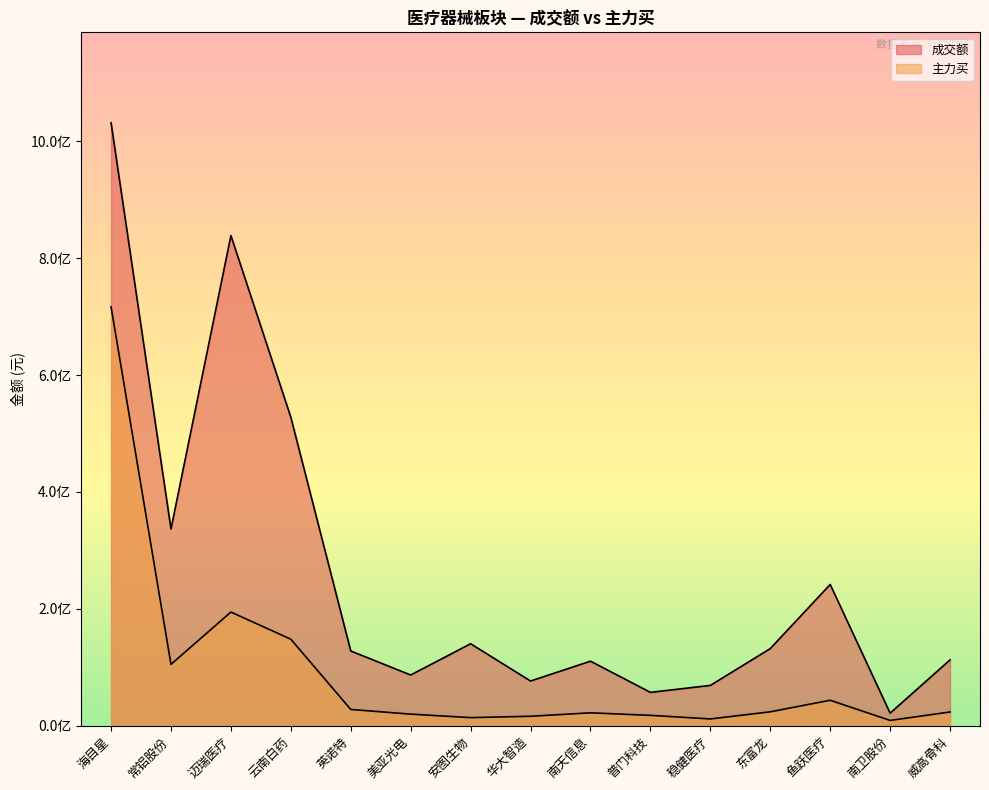

At which category does 成交额 reach its first local peak?

迈瑞医疗